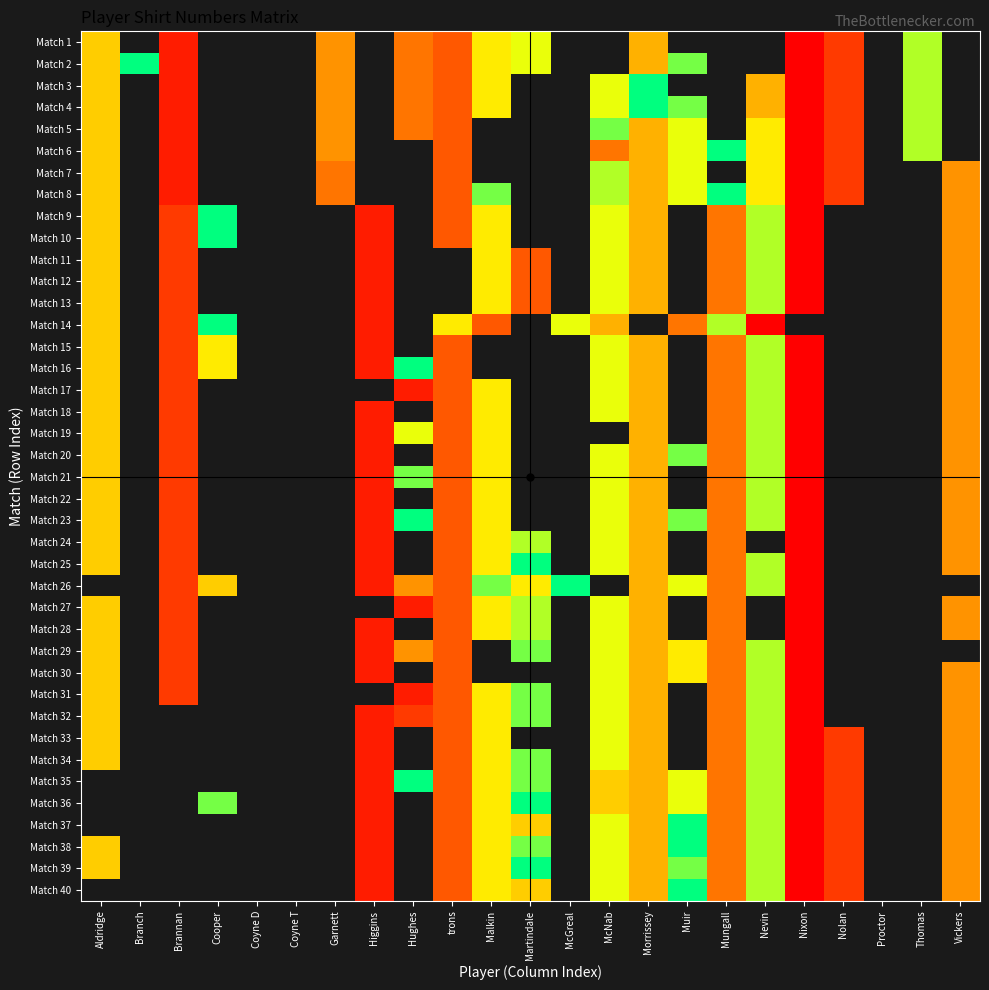

What is the smallest value displayed?

1.0